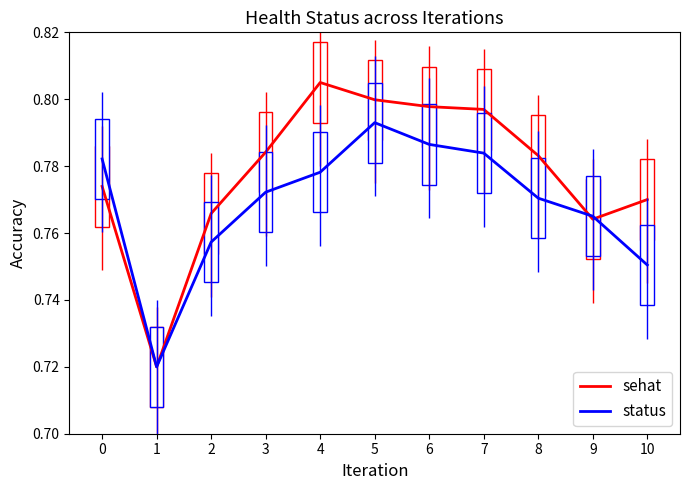

Count the number of categories in the chart.

11